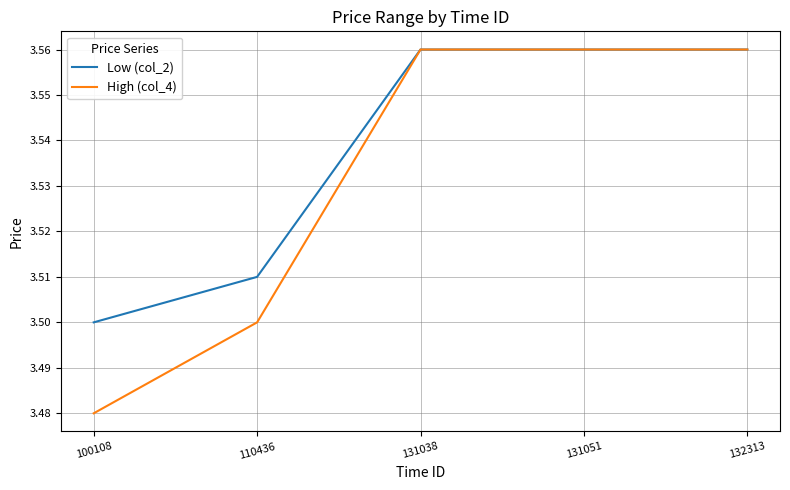

What are all the series names shown in the legend?

Low (col_2), High (col_4)